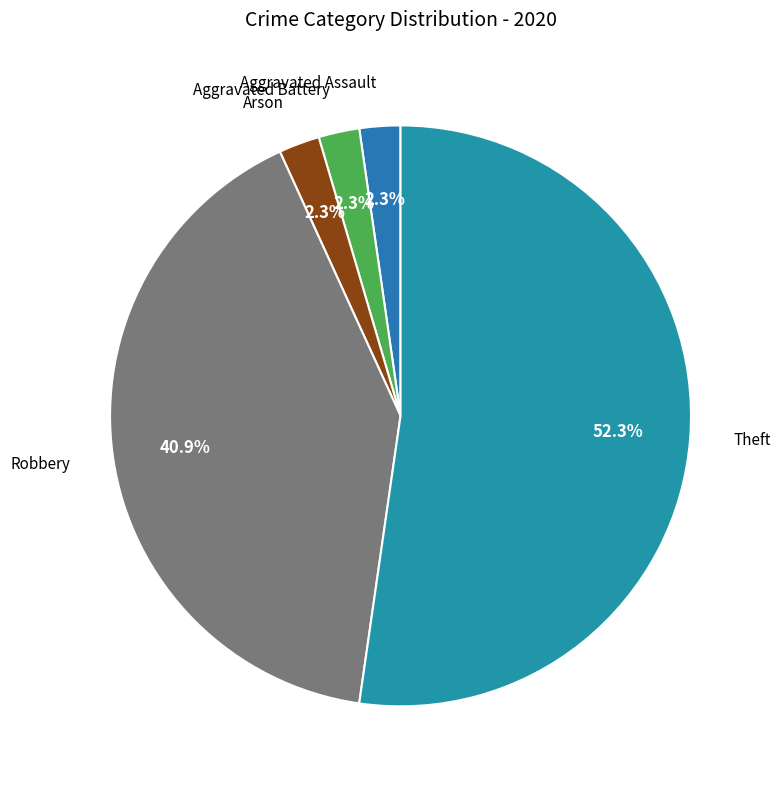

Is there any slice that represents more than half of the pie?

Yes